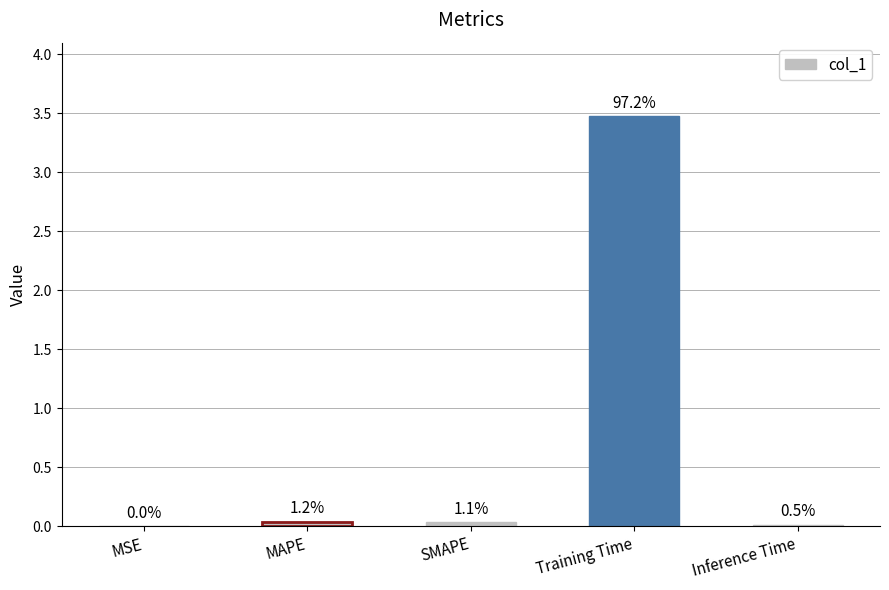

What is the label of the 2nd bar from the left?

MAPE